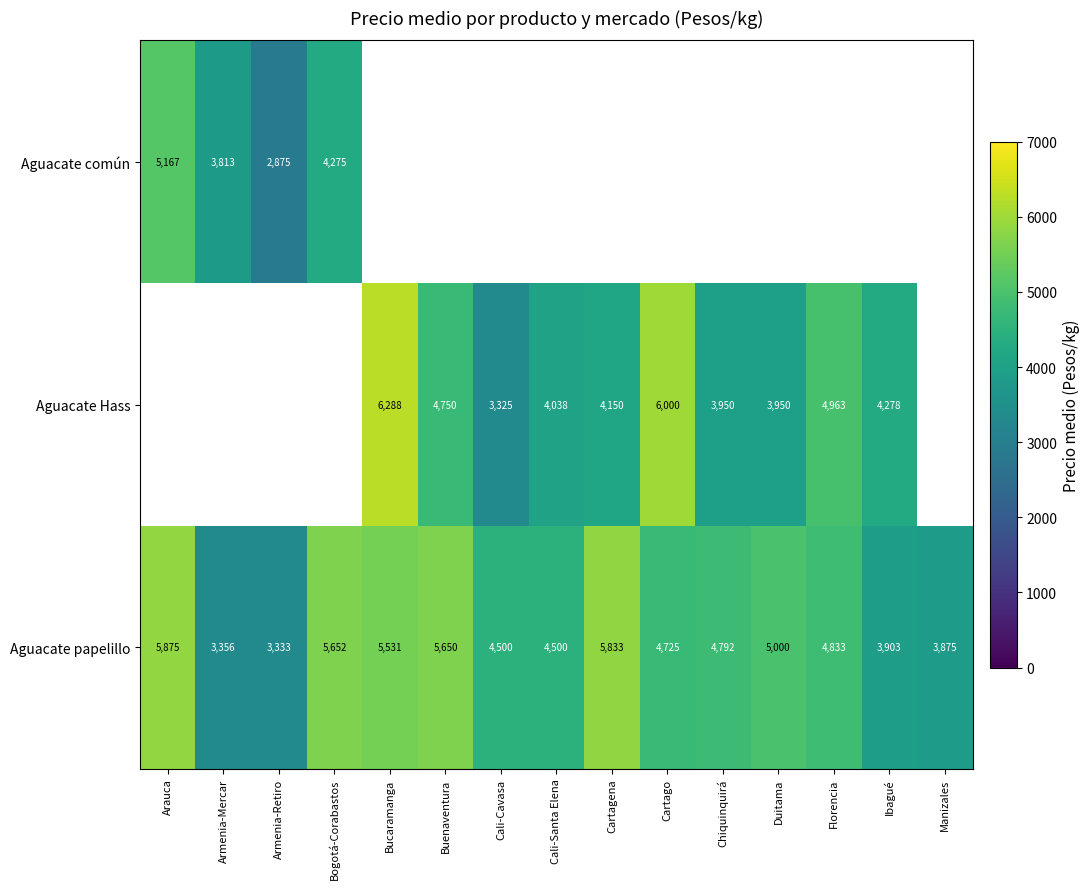

Read the Aguacate papelillo value at Duitama.

5000